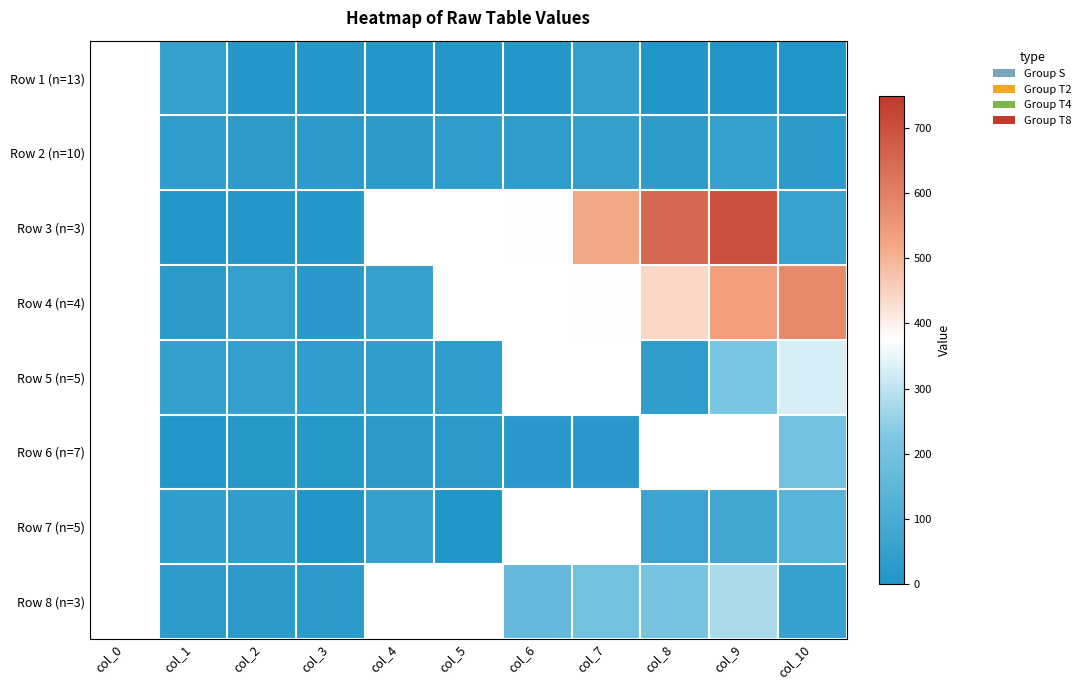

How many data points does each series have?

11